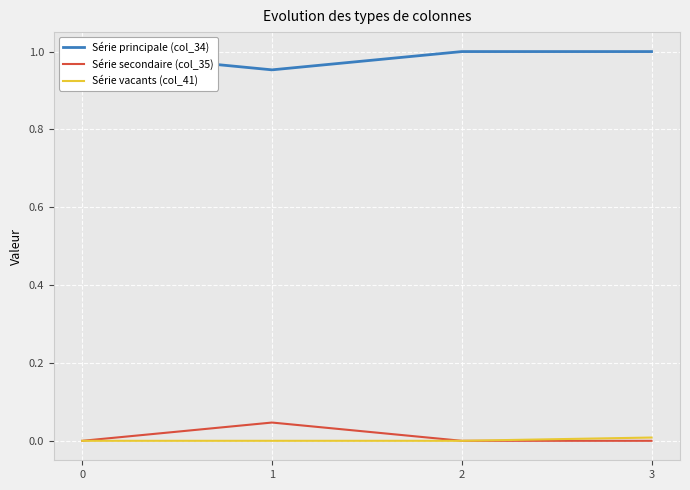

At which label does Série secondaire (col_35) reach its peak?

1